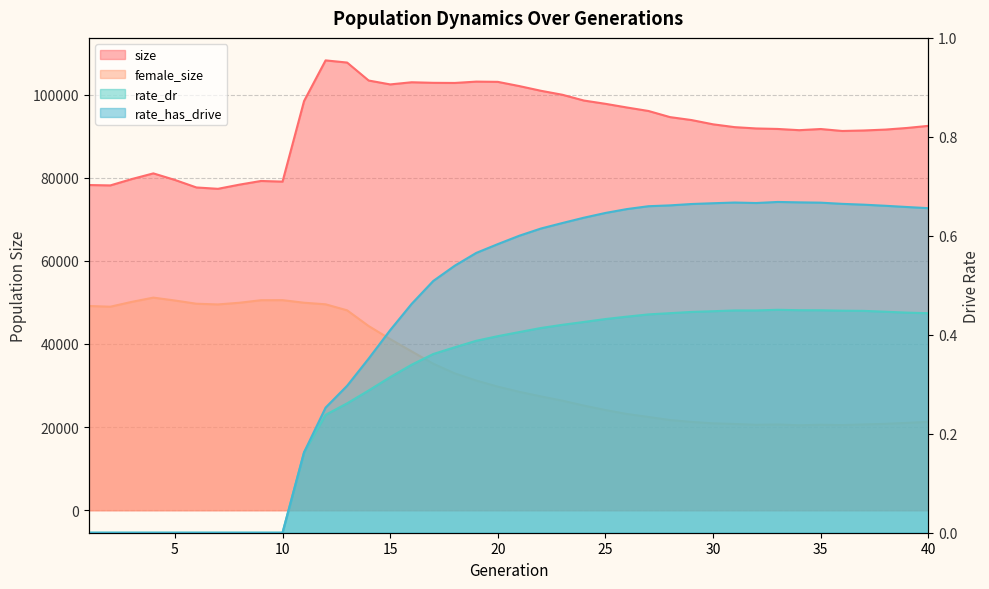

Reading left to right, what are all the values shown in this chart?

size: 78237.0	78143.0	79674.0	81037.0	79461.0	77650.0	77324.0	78330.0	79212.0	79056.0	98438.0	108222.0	107700.0	103378.0	102441.0	102959.0	102823.0	102792.0	103113.0	103055.0	102038.0	100912.0	99952.0	98560.0	97773.0	96887.0	96048.0	94574.0	93866.0	92840.0	92163.0	91845.0	91726.0	91431.0	91710.0	91239.0	91358.0	91572.0	91960.0	92470.0
female_size: 49134.0	48964.0	50131.0	51150.0	50456.0	49678.0	49513.0	49913.0	50529.0	50540.0	49919.0	49543.0	48093.0	44312.0	41172.0	38201.0	35259.0	32922.0	31196.0	29738.0	28486.0	27389.0	26361.0	25178.0	24108.0	23159.0	22441.0	21705.0	21251.0	20906.0	20760.0	20556.0	20634.0	20447.0	20571.0	20494.0	20639.0	20791.0	21016.0	21271.0
rate_dr: 0.0	0.0	0.0	0.0	0.0	0.0	0.0	0.0	0.0	0.0	0.2	0.2	0.3	0.3	0.3	0.3	0.4	0.4	0.4	0.4	0.4	0.4	0.4	0.4	0.4	0.4	0.4	0.4	0.4	0.4	0.4	0.4	0.5	0.4	0.4	0.4	0.4	0.4	0.4	0.4
rate_has_drive: 0.0	0.0	0.0	0.0	0.0	0.0	0.0	0.0	0.0	0.0	0.2	0.3	0.3	0.4	0.4	0.5	0.5	0.5	0.6	0.6	0.6	0.6	0.6	0.6	0.6	0.7	0.7	0.7	0.7	0.7	0.7	0.7	0.7	0.7	0.7	0.7	0.7	0.7	0.7	0.7